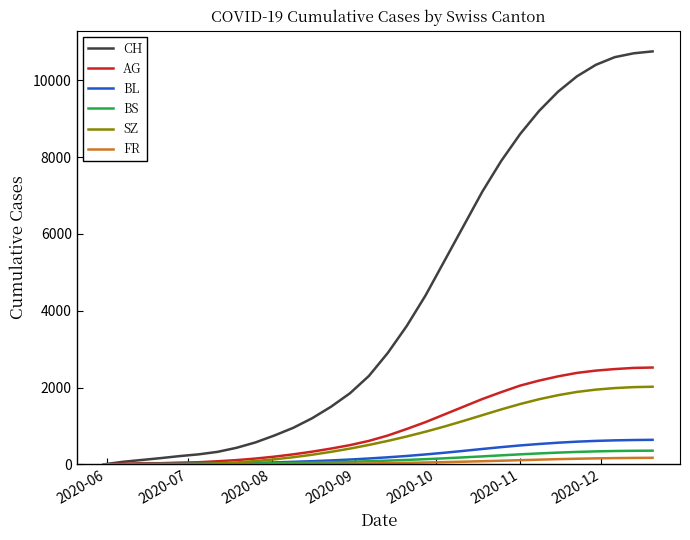

What is the highest value of the BL series?

638